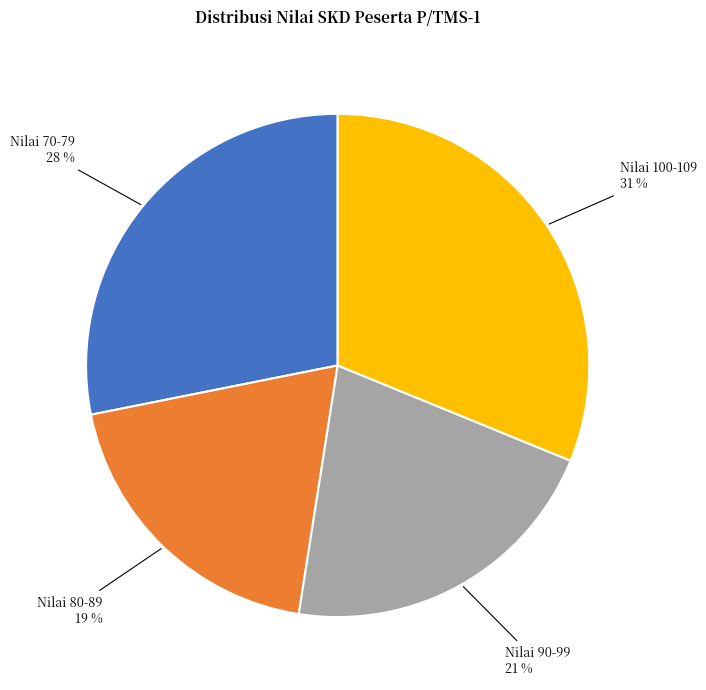

Does any single category account for the majority?

No